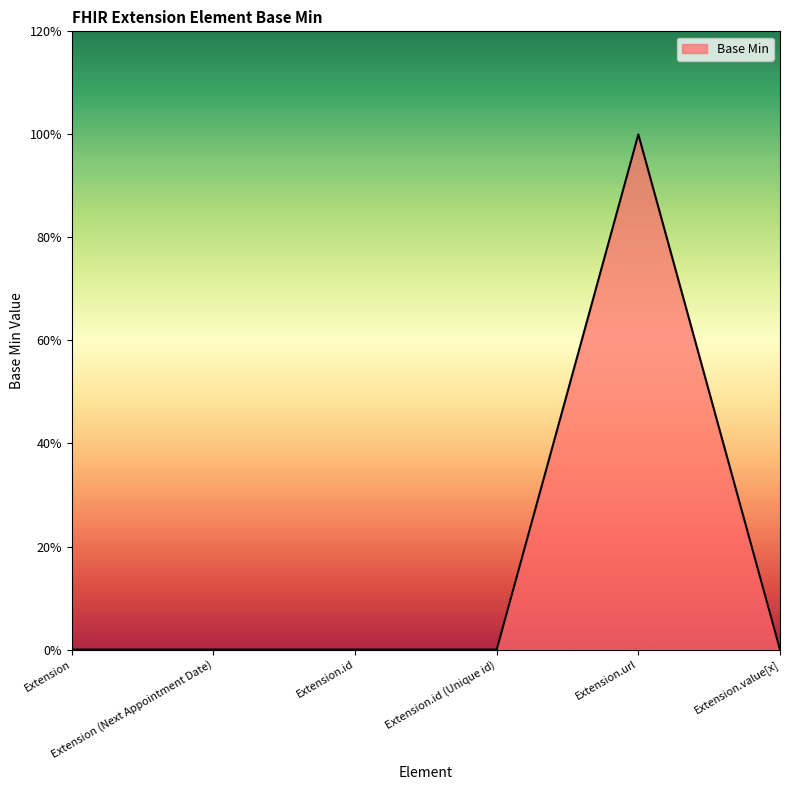

Rank the categories by value from lowest to highest.

Extension, Extension (Next Appointment Date), Extension.id, Extension.id (Unique id), Extension.value[x], Extension.url